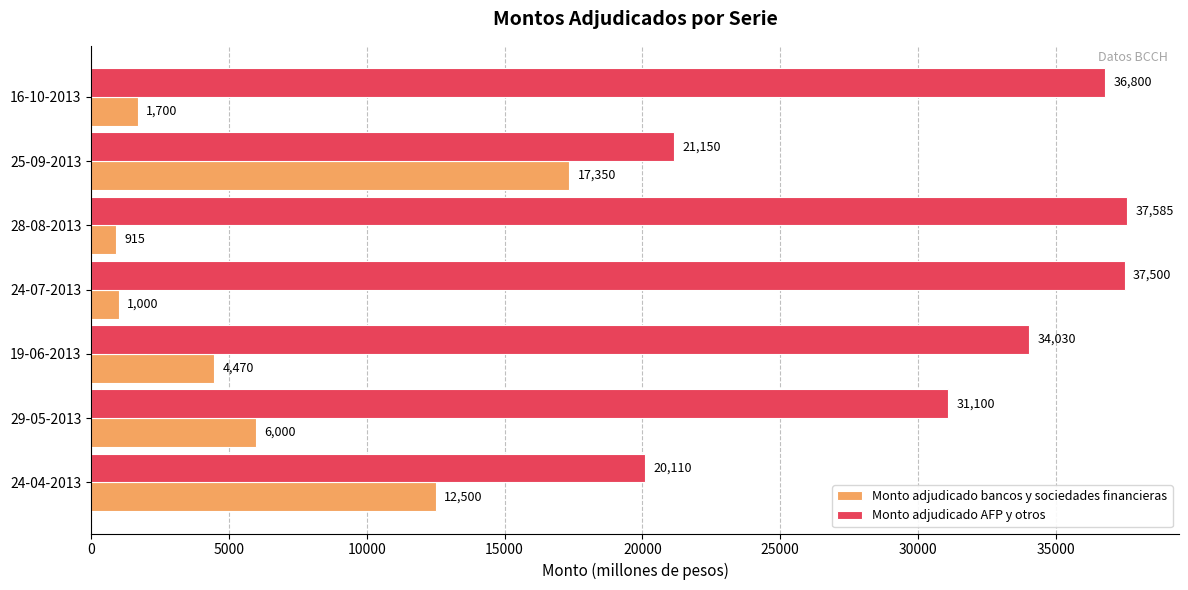

What is the sum of the Monto adjudicado AFP y otros values at 29-05-2013 and 25-09-2013?

52250